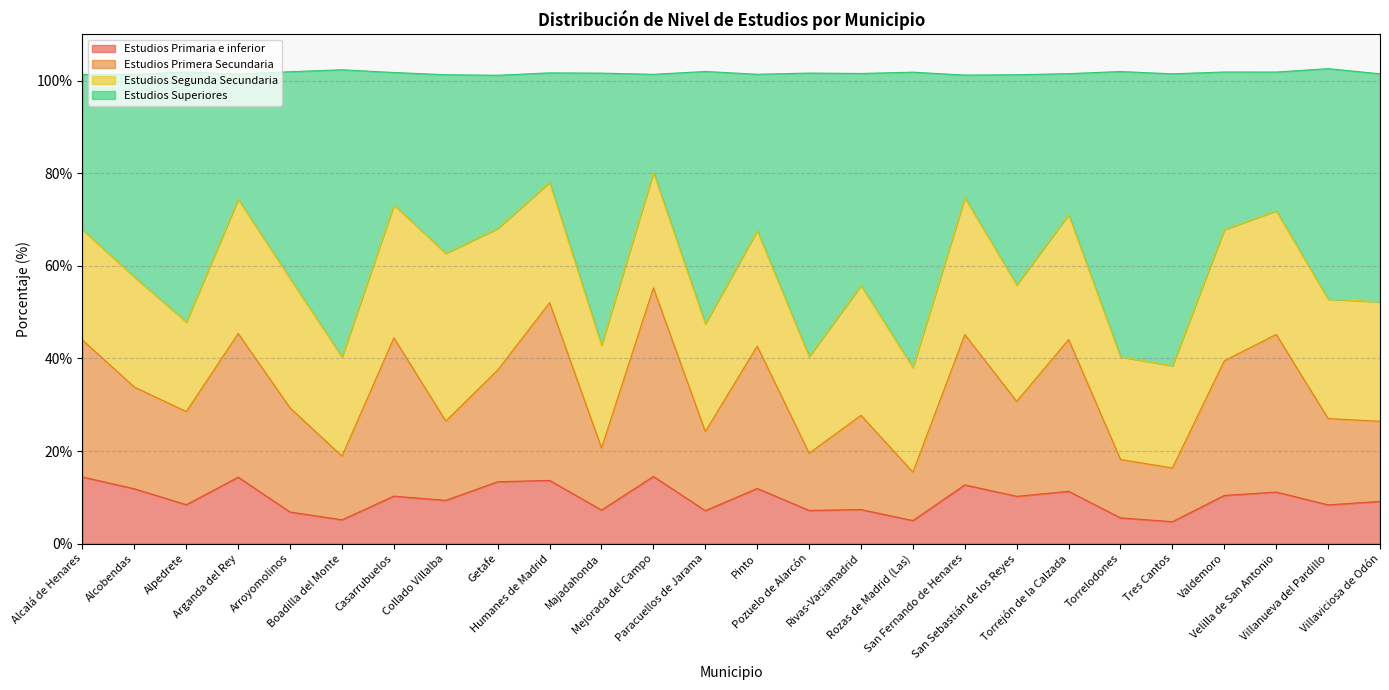

Which series has the widest spread of values?

Estudios Superiores